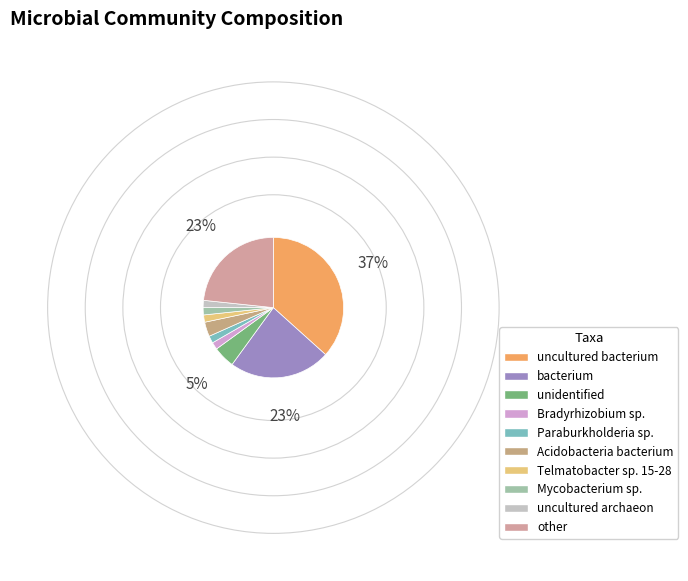

The Mycobacterium sp. slice represents 7% of the pie. True or false?

False